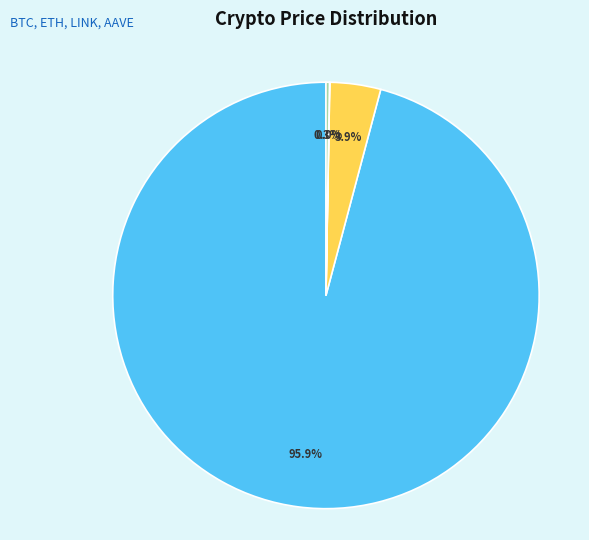

True or false: Ethereum accounts for 14% of the total.

False